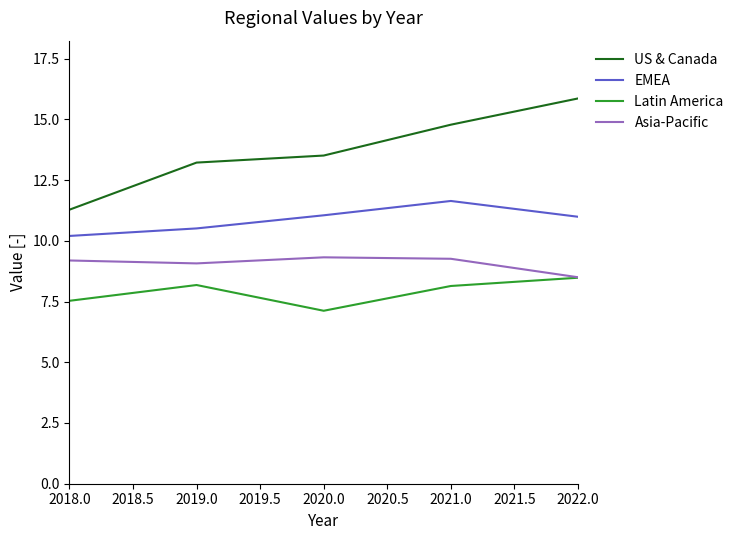

Does the chart display data point markers on the line(s)?

No